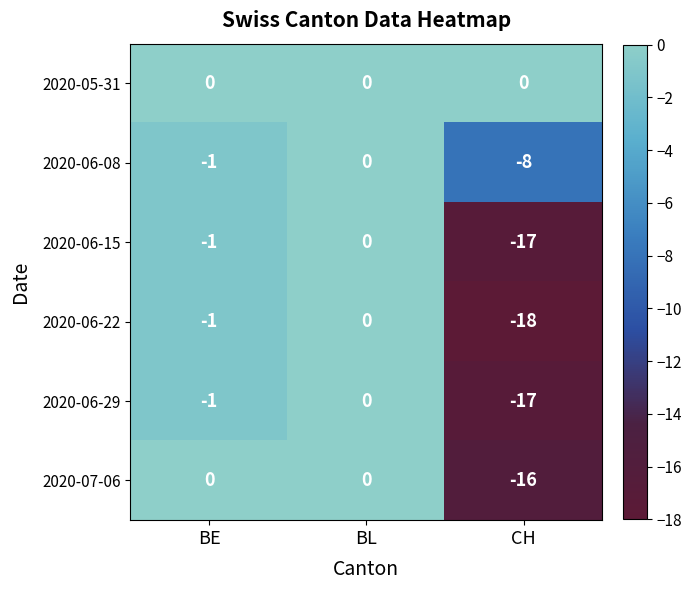

True or false: 2020-06-08 has a value of 5 at BL.

False